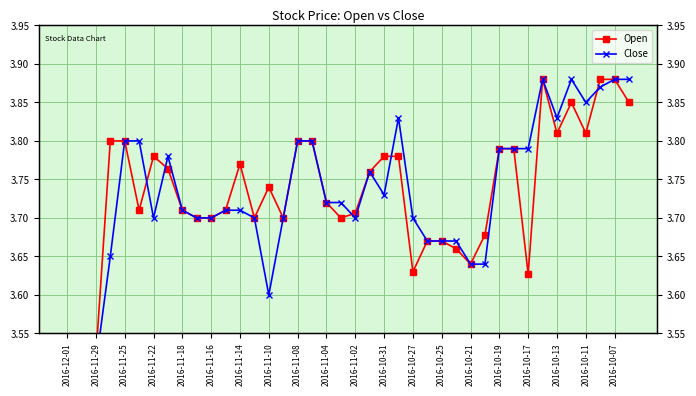

Is it true that Close equals 5.1 at 2016-11-08?

False